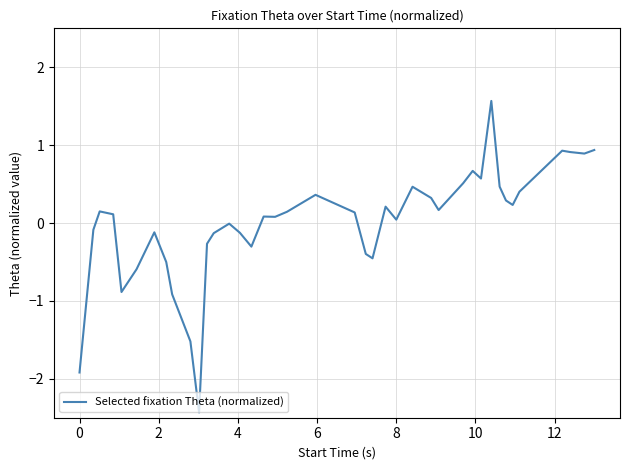

What is the minimum value shown in the chart?

-2.4